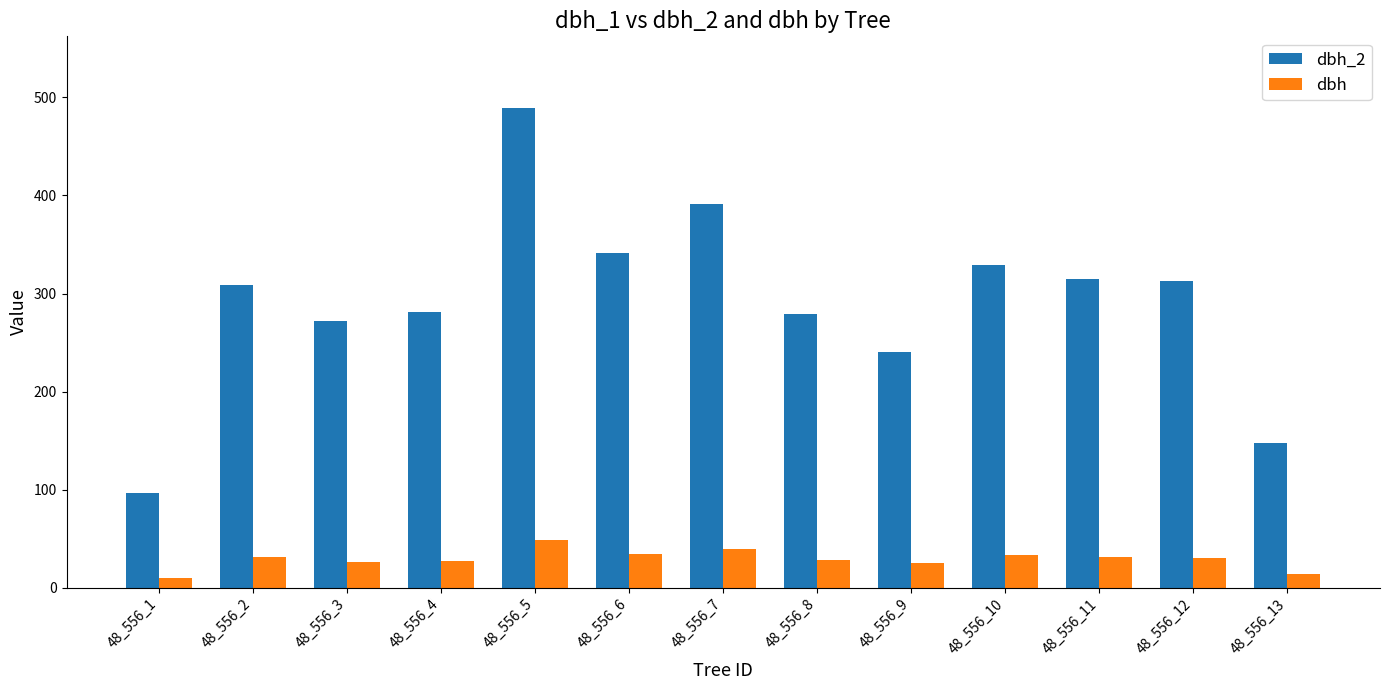

At how many categories does at least one series exceed 177?

11